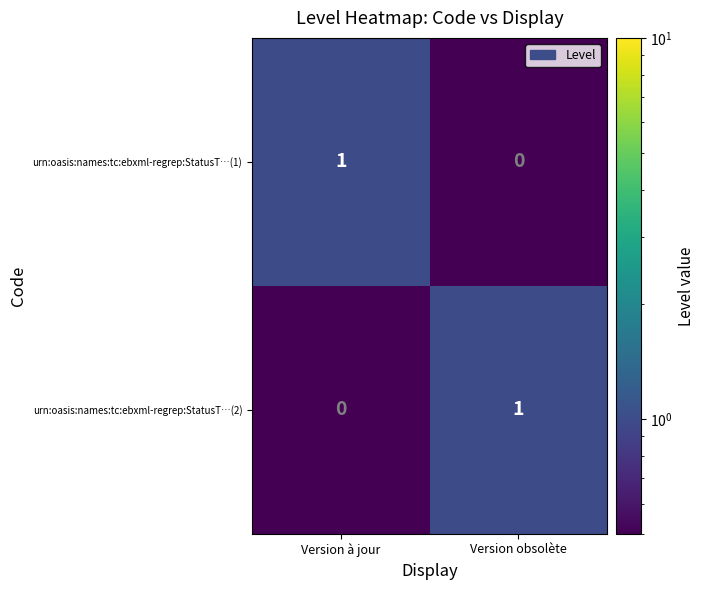

At which label does urn:oasis:names:tc:ebxml-regrep:StatusT…(2) reach its peak?

Version obsolète